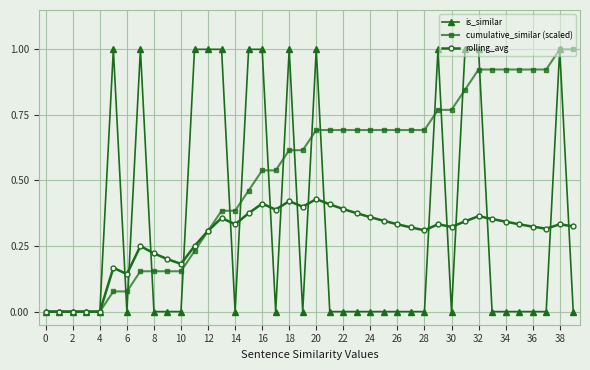

Which series has the largest total across all categories?

cumulative_similar (scaled)